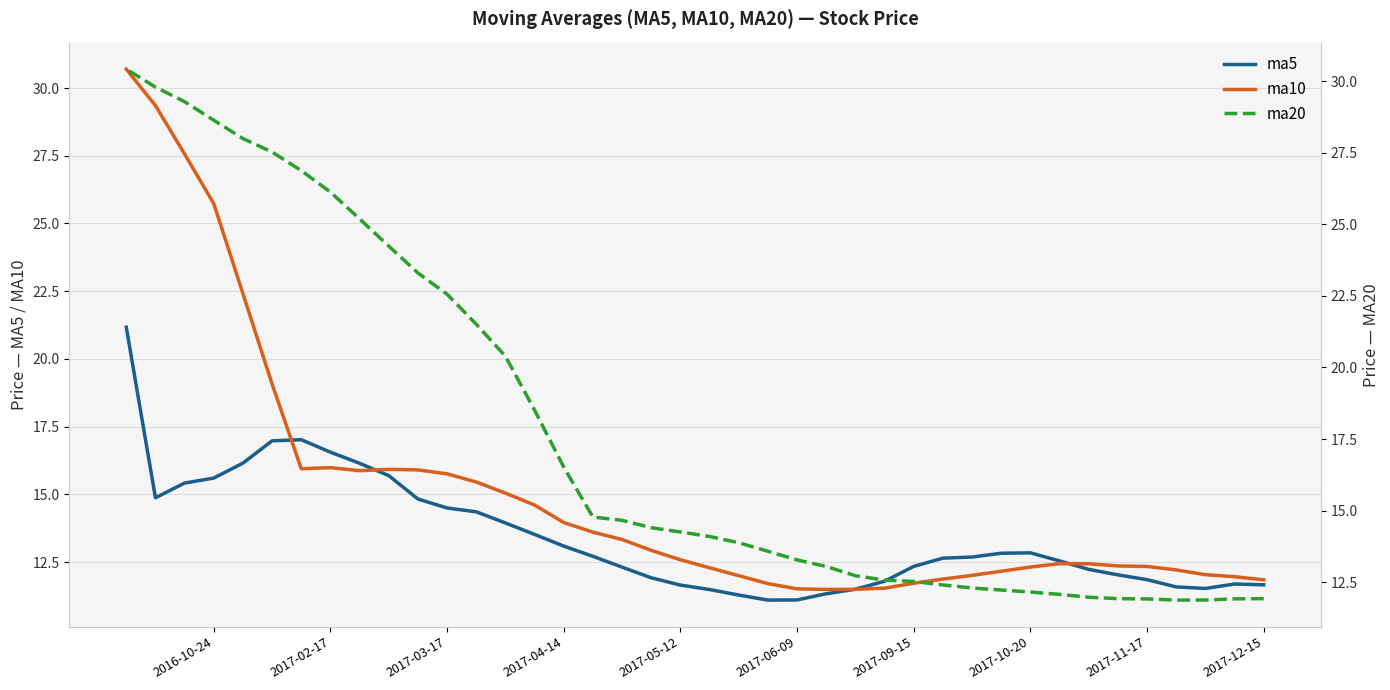

True or false: ma20 and ma10 intersect in this chart.

True